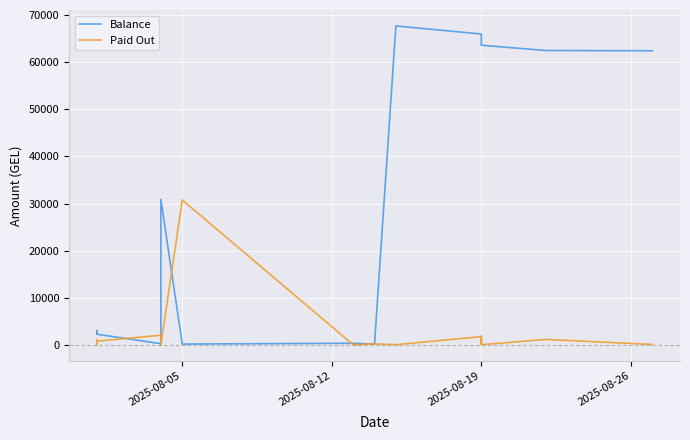

Reading right to left, what are all the values shown in this chart?

Balance: 62454.6	62509.6	63634.6	63635.1	65435.1	65535.1	66011.1	67728.1	135.2	310.2	135.2	30885.3	135.2	136.2	211.2	216.2	2236.2	2986.2	2586.2	2591.2
Paid Out: 55.0	1125.0	0.5	1800.0	100.0	476.0	1717.0	0.0	175.0	0.0	30750.1	0.0	1.0	75.0	5.0	2020.0	750.0	0.0	5.0	1100.0